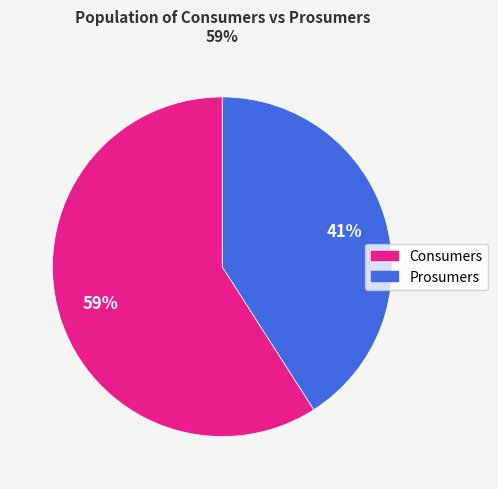

How many slices are in this pie chart?

2